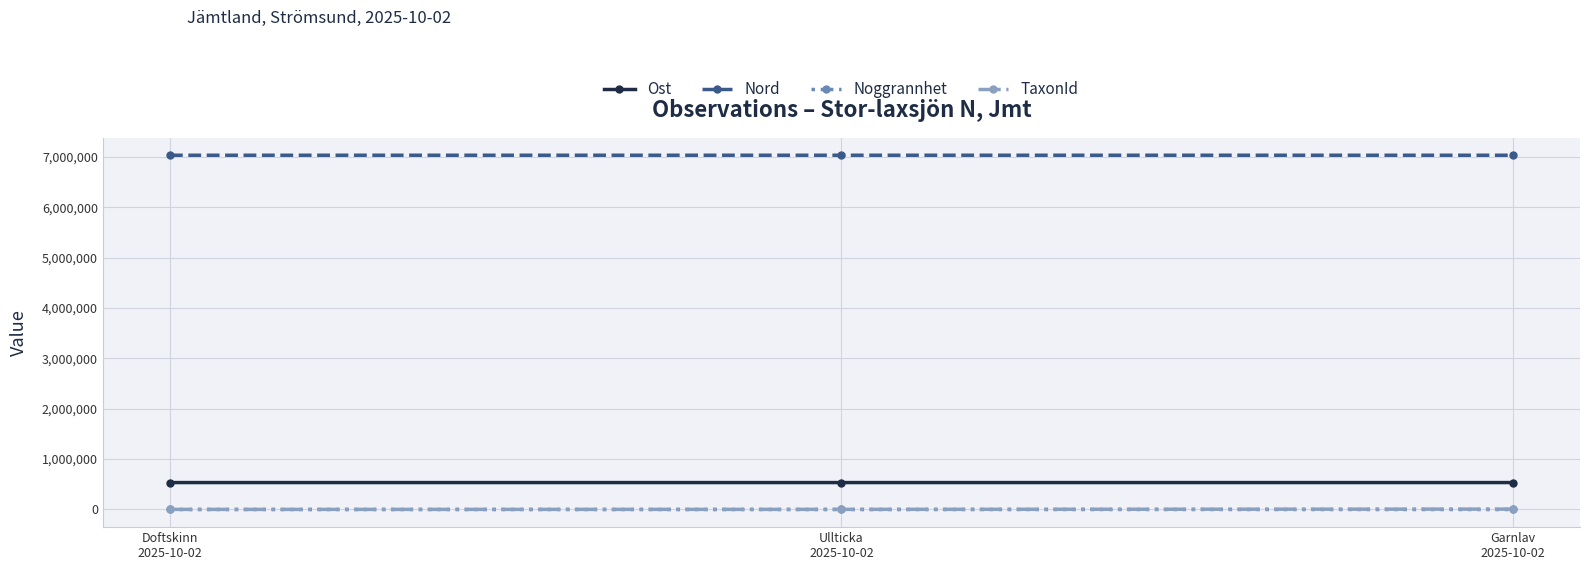

What is the value of the TaxonId point at the 3rd from the left?

6425